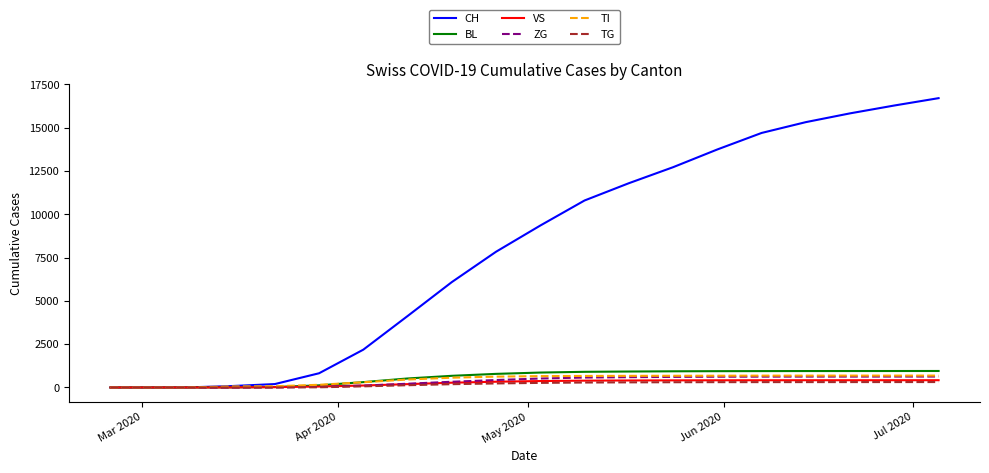

What is the highest value of the TI series?

687